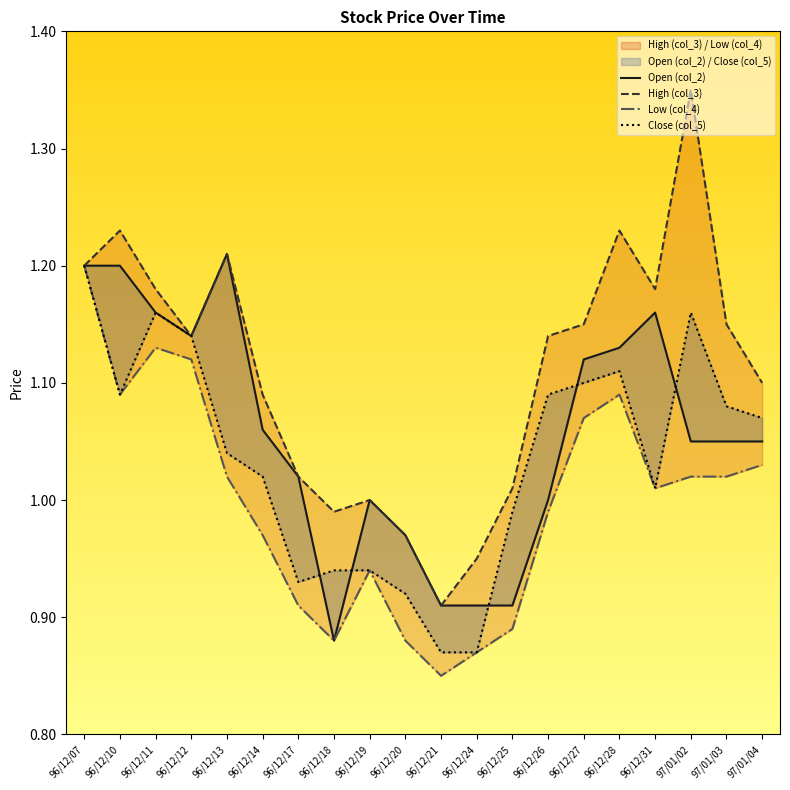

What position from the left is 96/12/07?

1